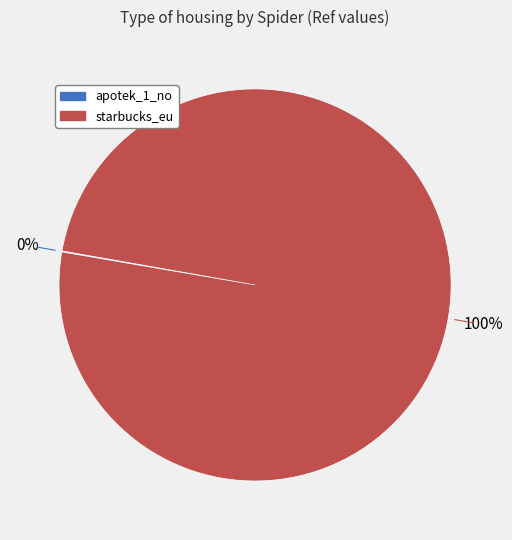

To the nearest percent, what percentage of the pie is starbucks_eu?

100%